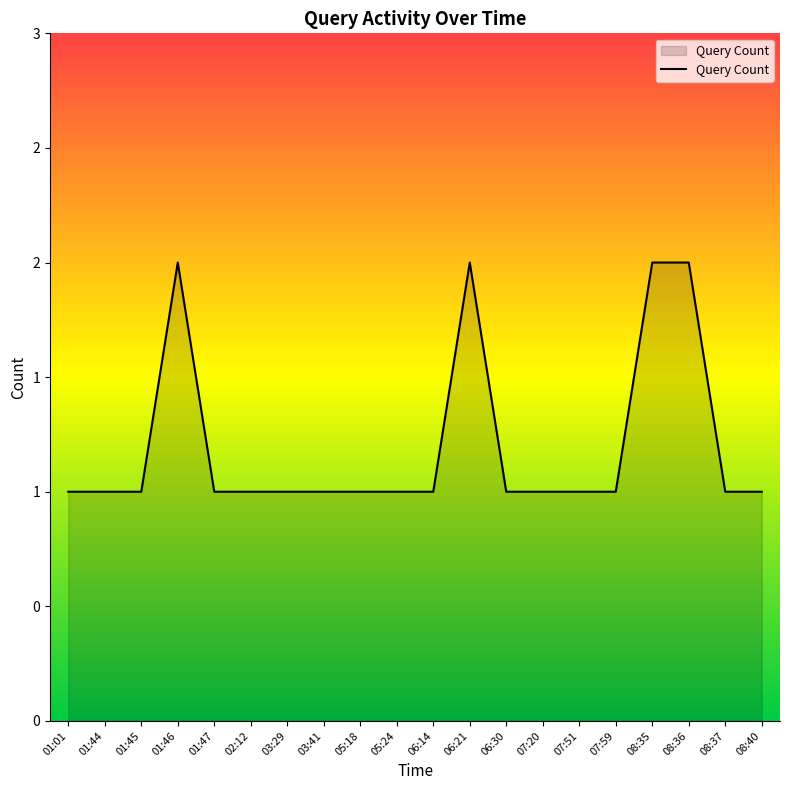

Does the chart display data point markers on the line(s)?

No